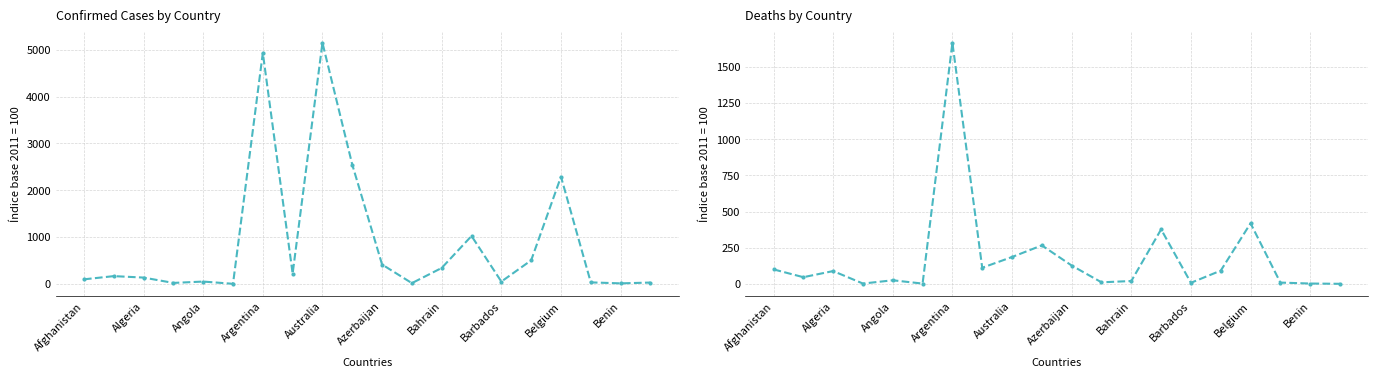

What position from the left is Barbados?

15